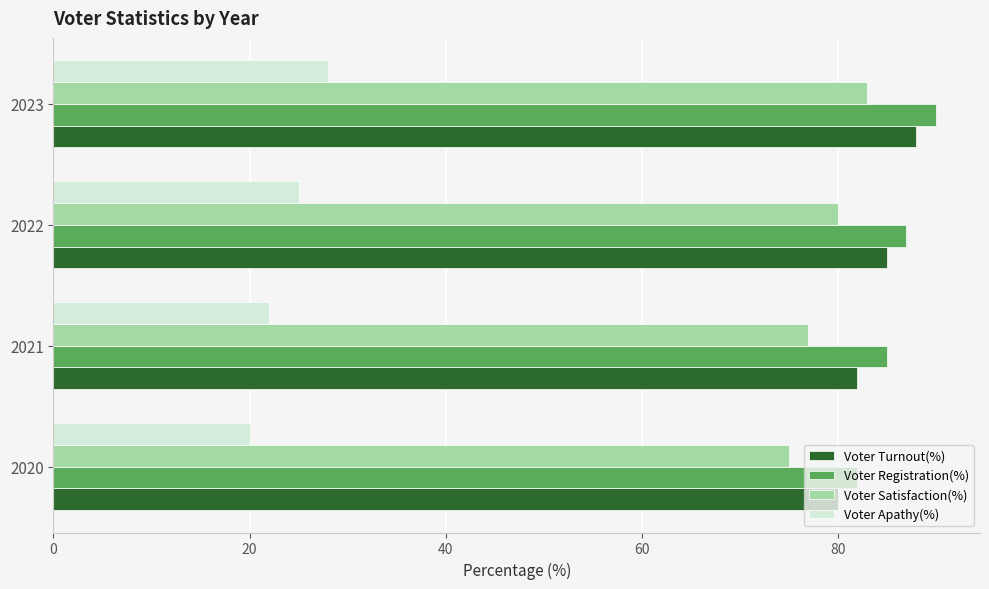

At which category does the chart reach its minimum across all series?

2020